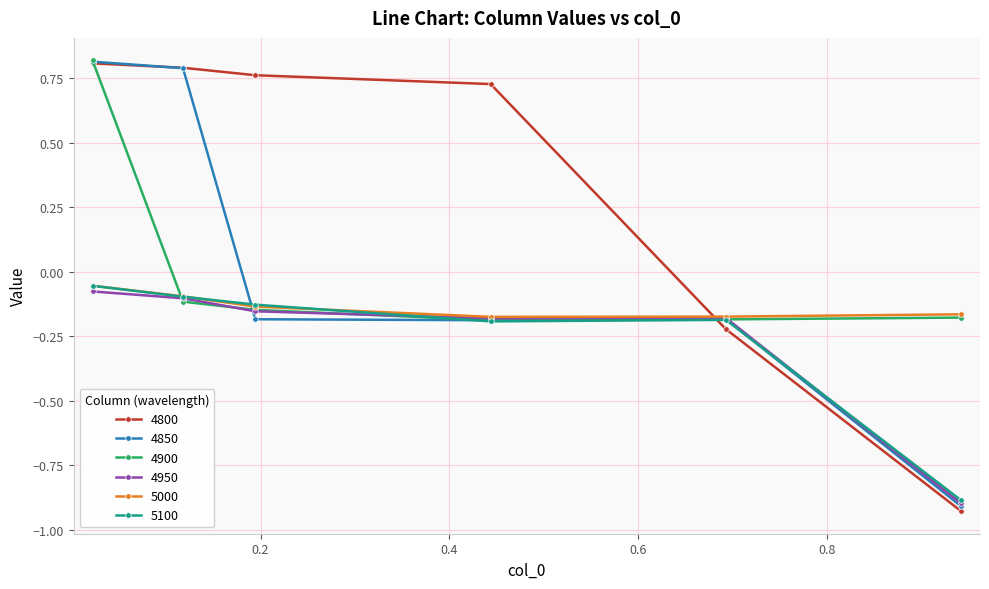

Which series has the largest total across all categories?

4800